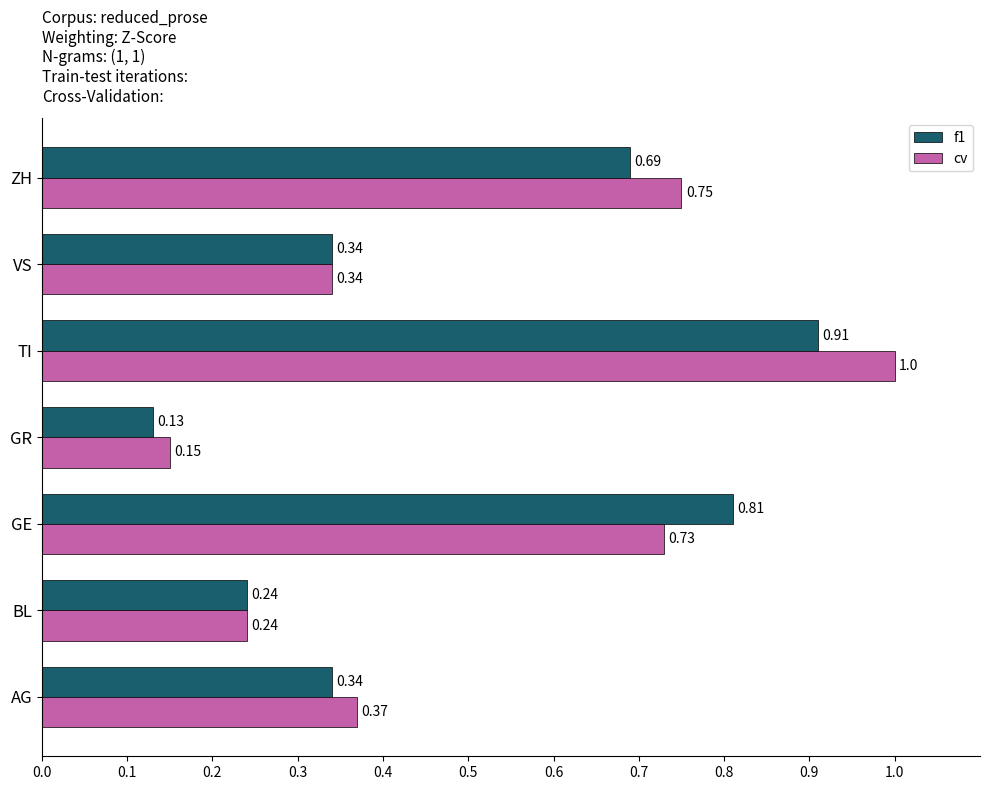

How many f1 values are between 0 and 1?

7